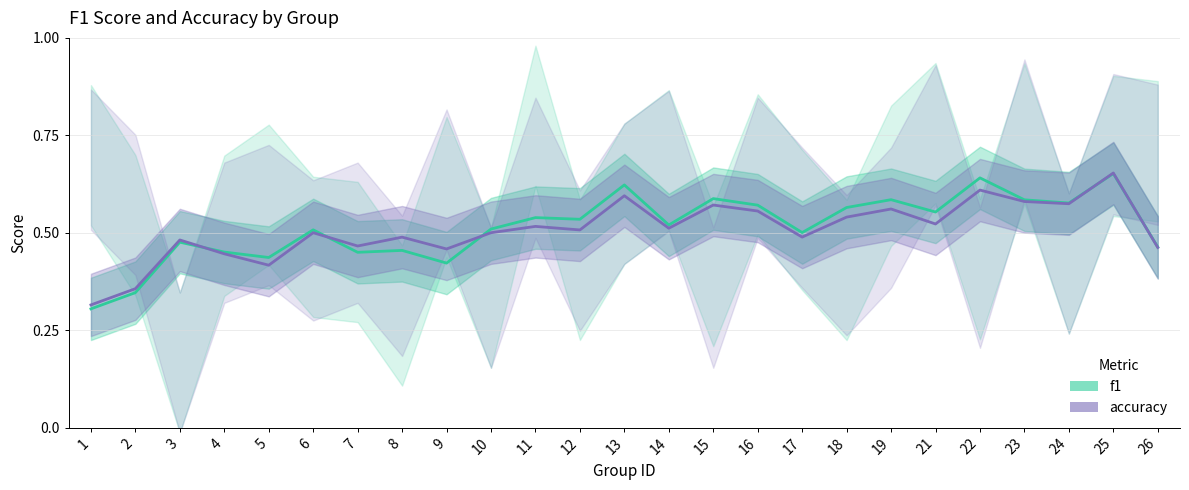

Does the chart have visible grid lines?

Yes